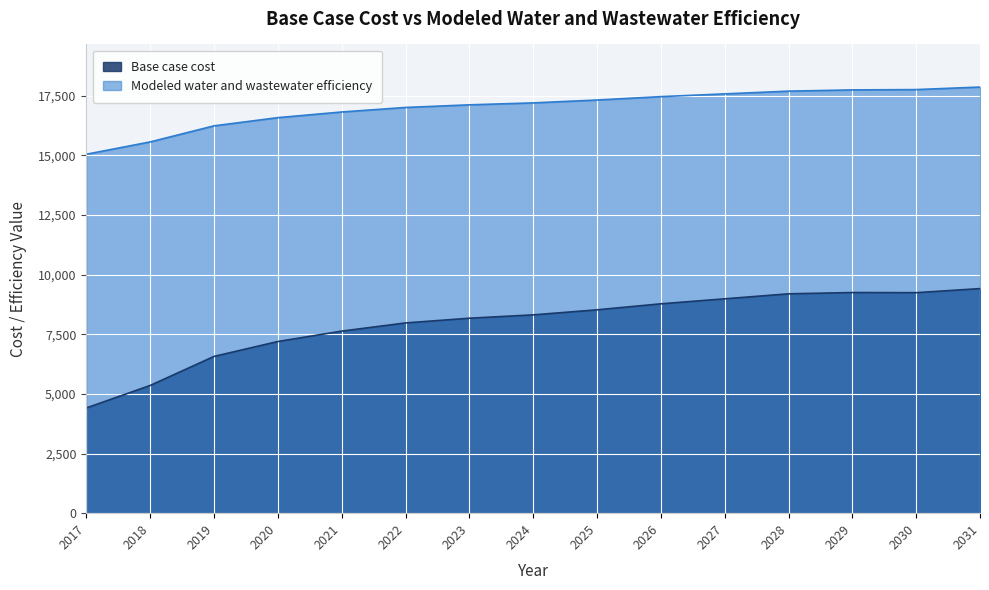

Does the chart display data point markers on the line(s)?

No